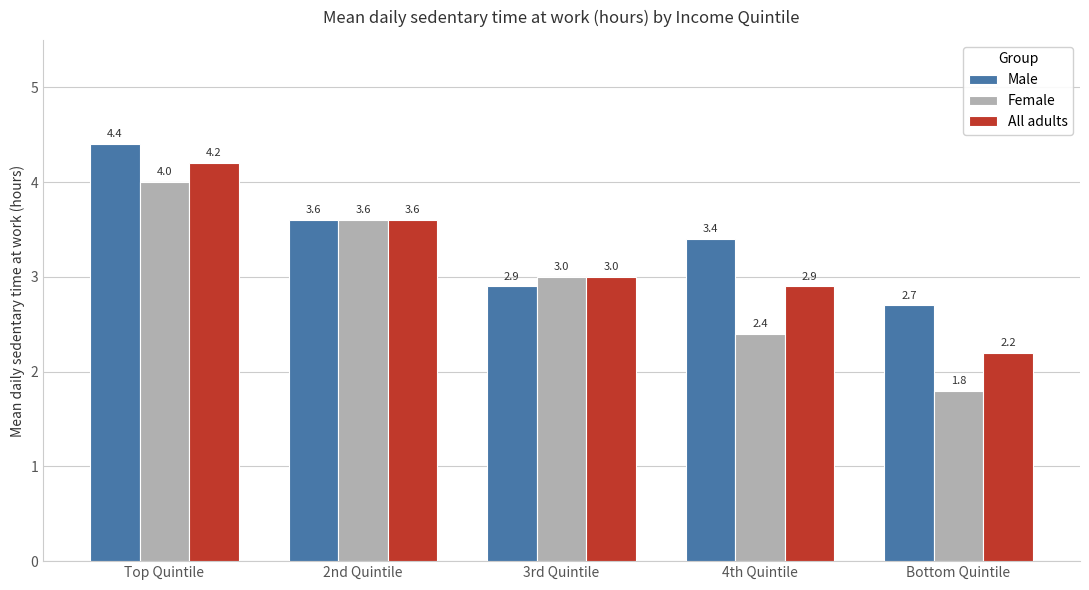

Which series changed the most between 2nd Quintile and Bottom Quintile?

Female